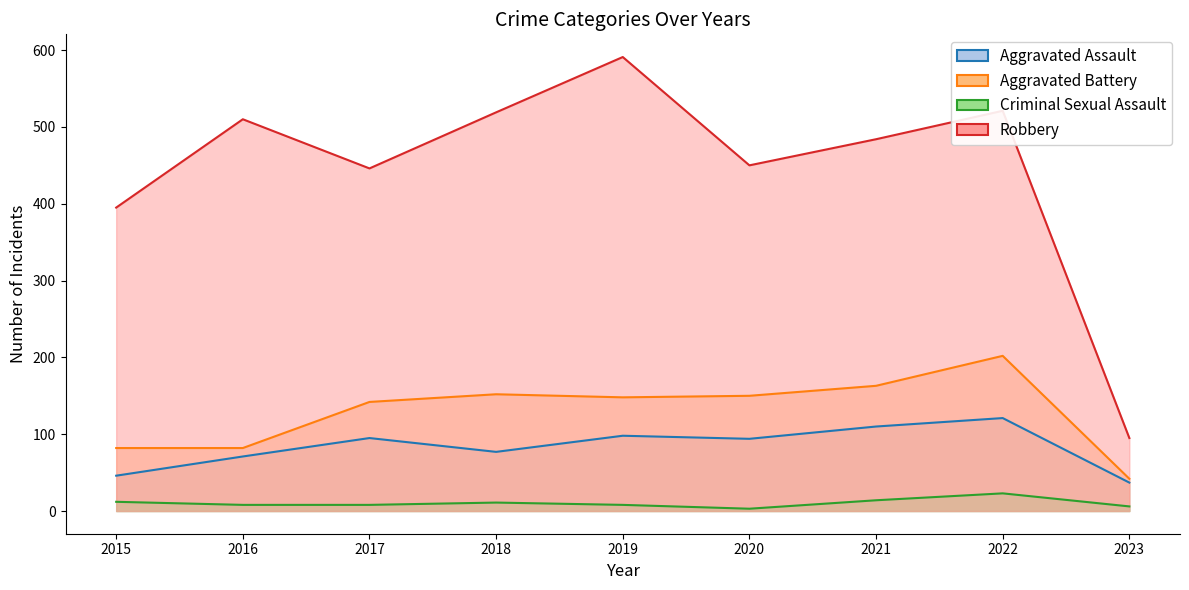

Reading left to right, list all the values displayed in this chart.

Aggravated Assault: 46	71	95	77	98	94	110	121	37
Aggravated Battery: 82	82	142	152	148	150	163	202	42
Criminal Sexual Assault: 12	8	8	11	8	3	14	23	6
Robbery: 395	510	446	519	591	450	484	521	95